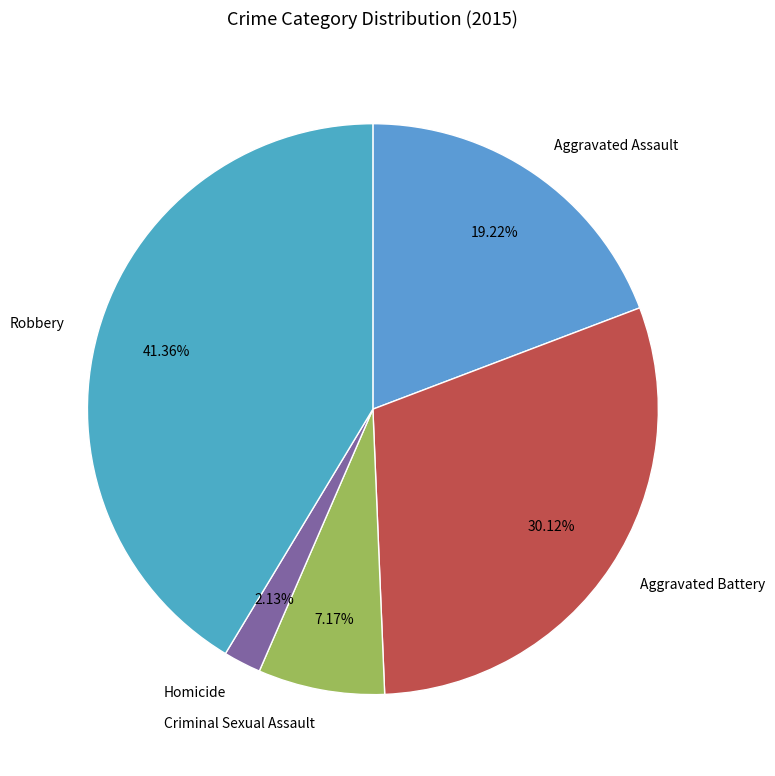

What is the smallest slice in the pie chart?

Homicide